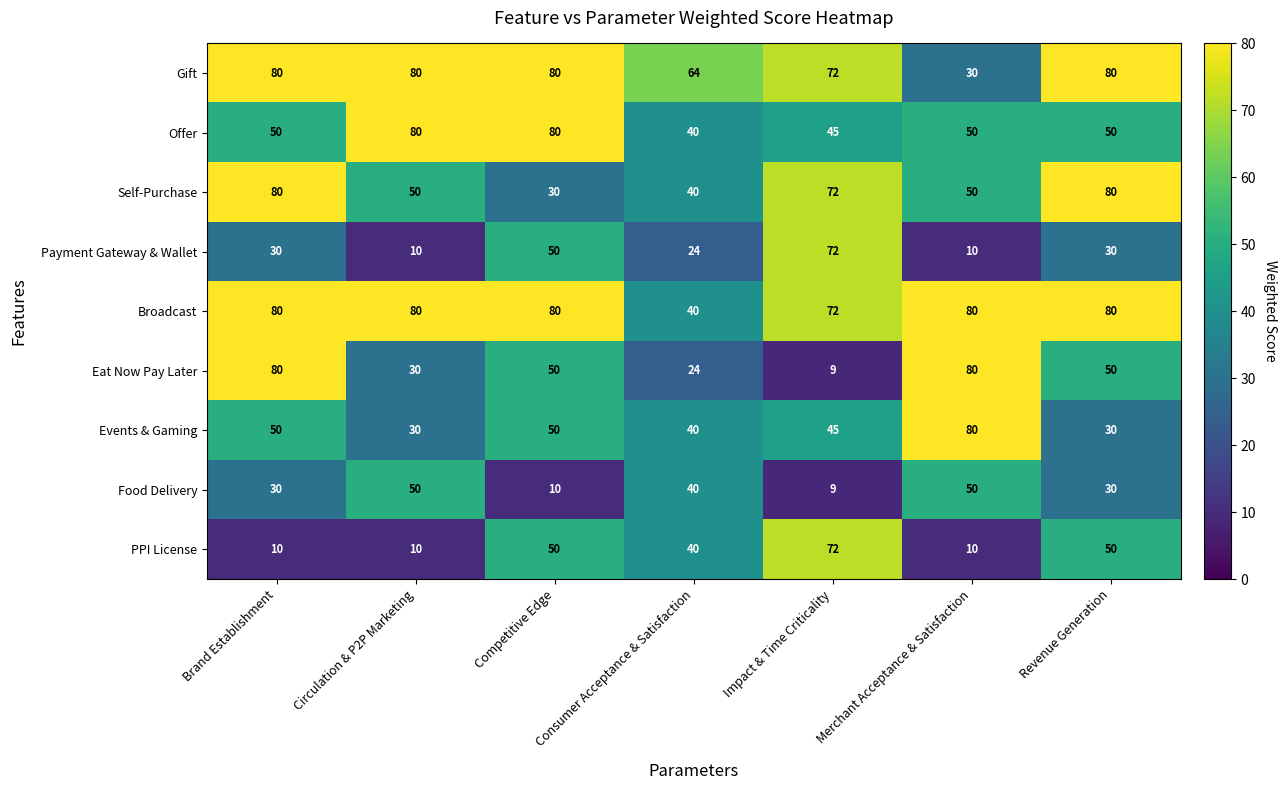

What is the maximum value for Payment Gateway & Wallet?

72